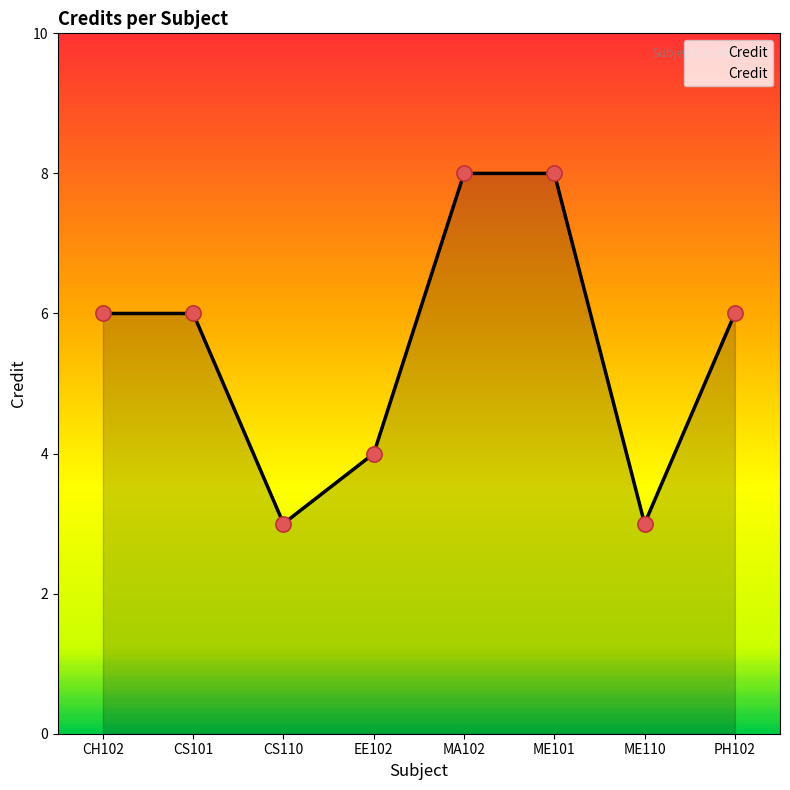

Which has a higher value, ME101 or PH102?

ME101